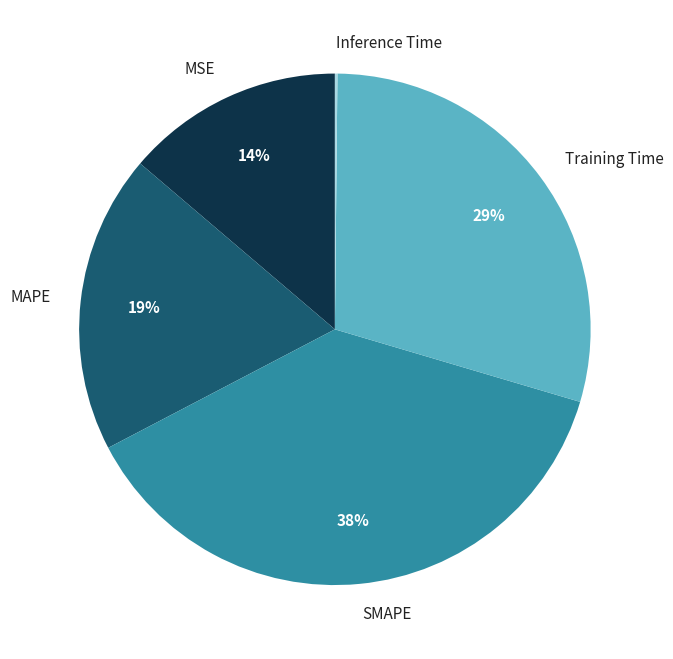

Is it true that SMAPE is 38% of the pie?

True